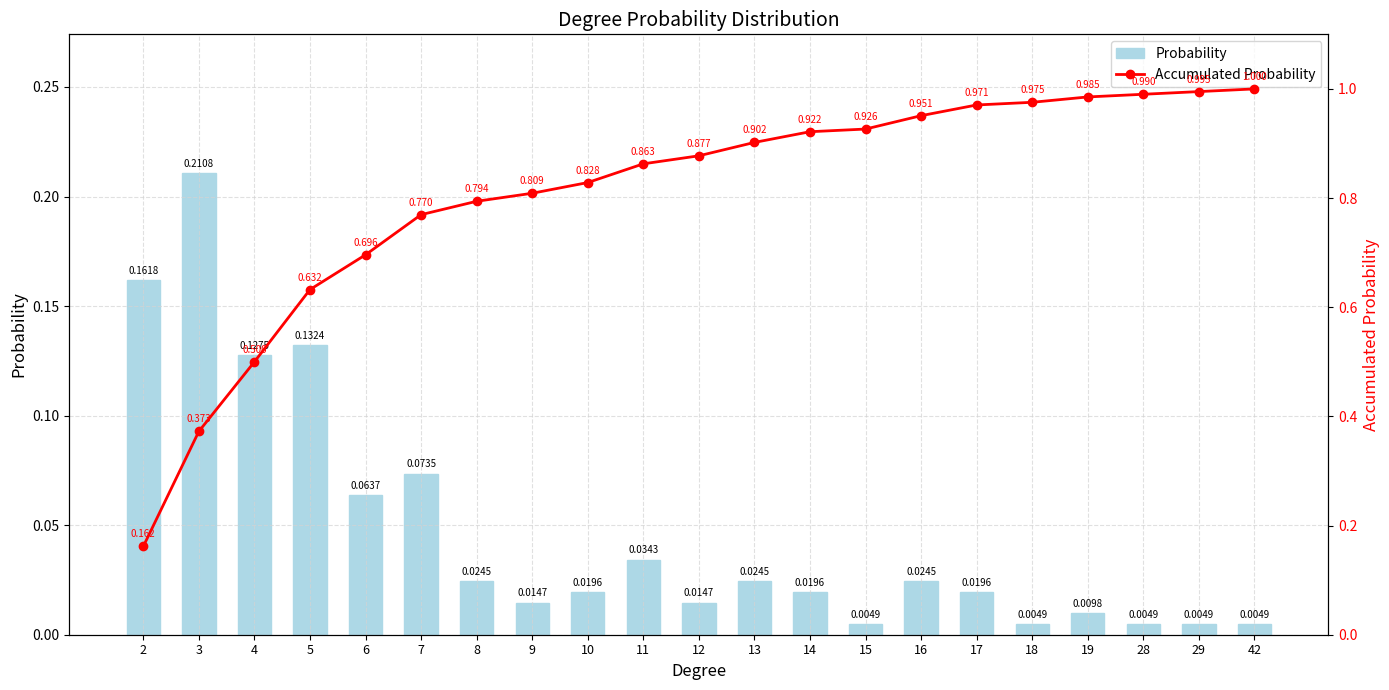

Rank the series by their average value, from highest to lowest.

Accumulated Probability, Probability